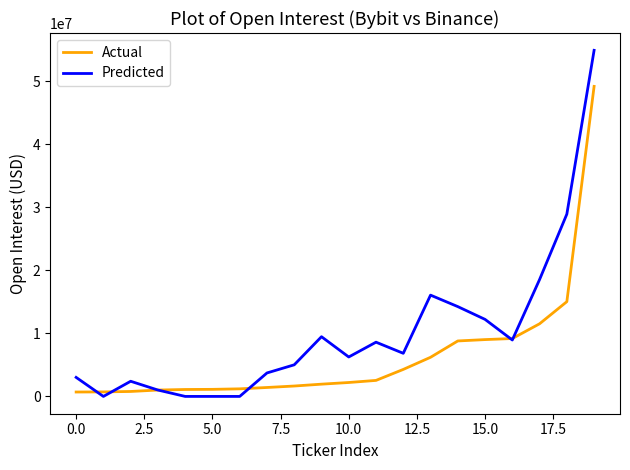

Which series has the widest spread of values?

Predicted